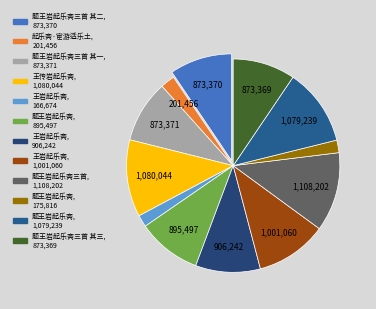

How many slices are in this pie chart?

12